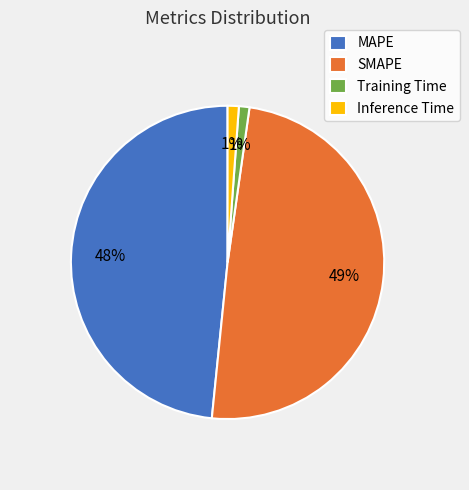

To the nearest percent, what percentage of the pie is Inference Time?

1%